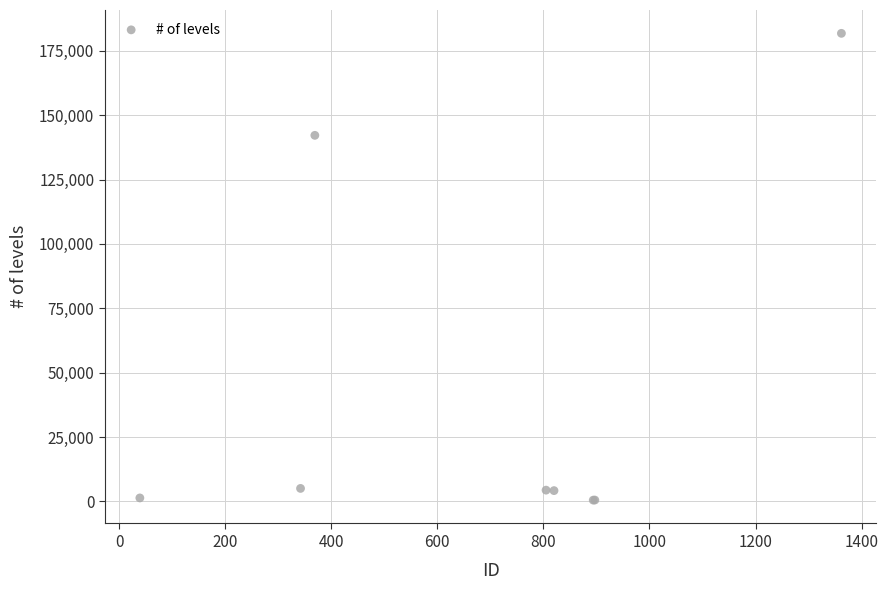

What Y value in the scatter plot is closest to 91131?

142168